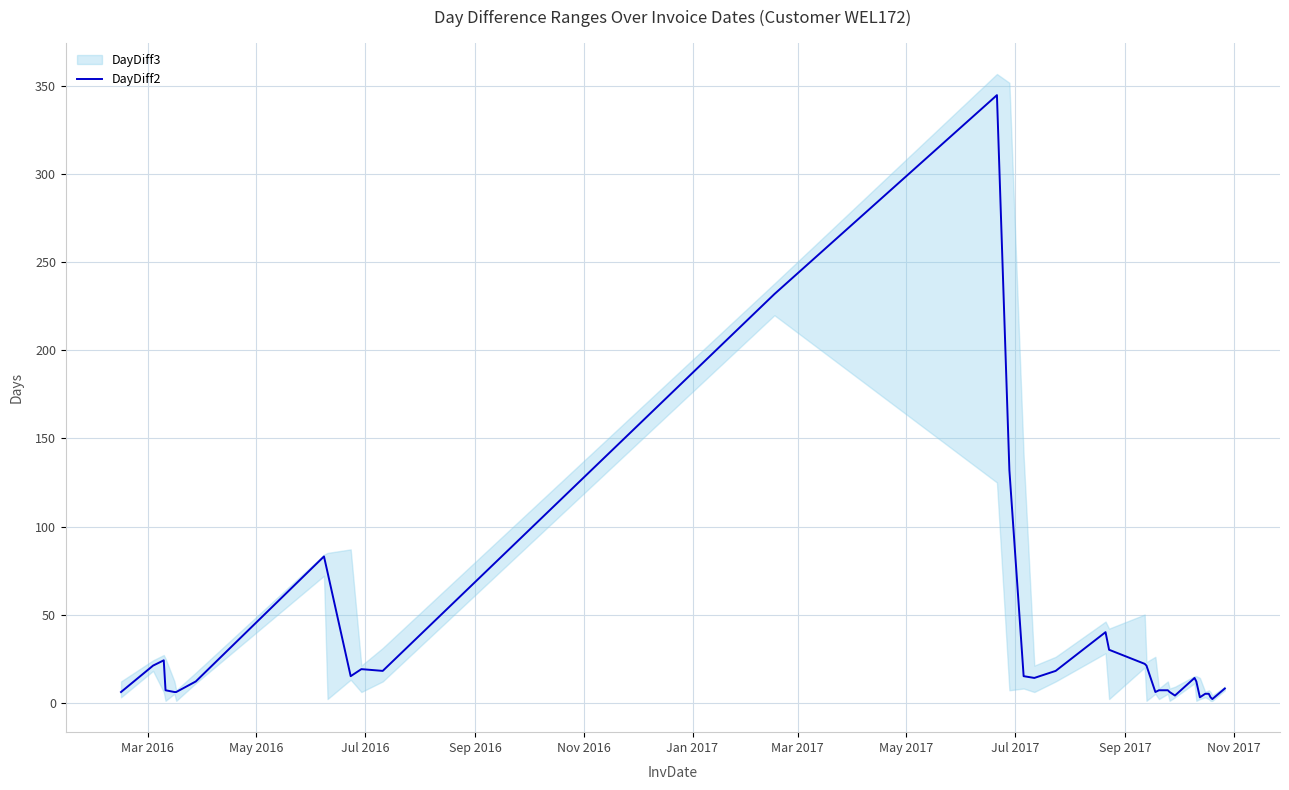

What position from the right is Jul 2017?

27